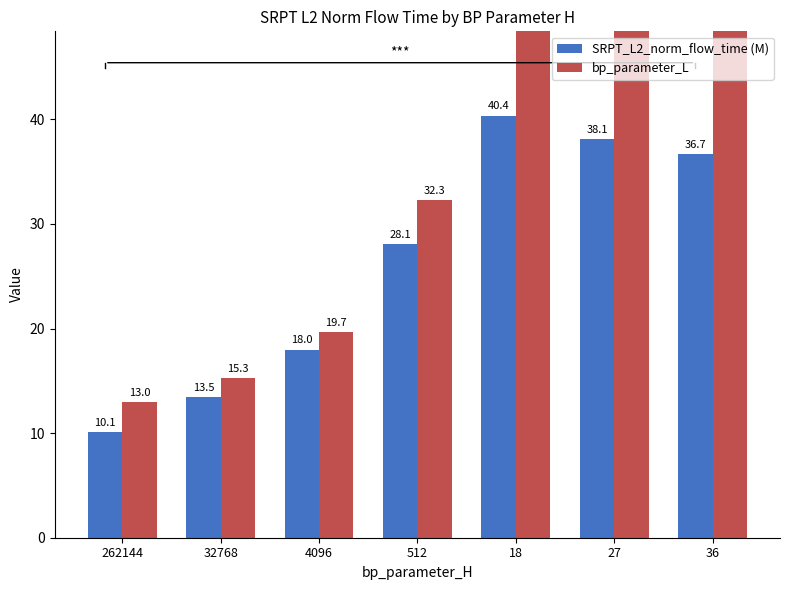

What is the total value across all series at 4096?

37.7